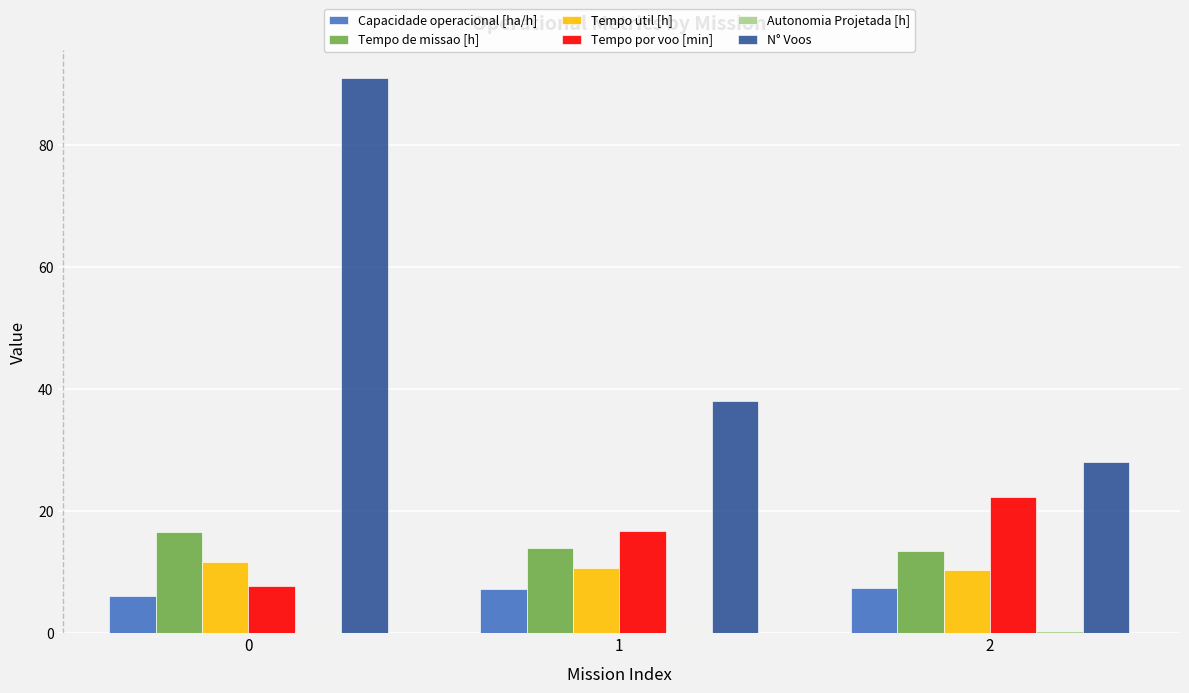

What is the sum of all Tempo de missao [h] values?

43.9